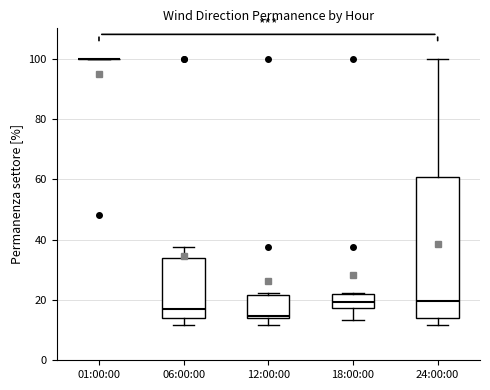

Reading left to right, read every box against the y-axis: the position of its median line, the range the box covers, and the ends of its whiskers. The values are not printed on the chart, so give them approximately, as read against the axis.

01:00:00: box collapsed to a line at 100, whiskers 100 to 100
06:00:00: median 16, box 14 to 34, whiskers 12 to 38
12:00:00: median 14 (just above the box's lower edge), box 14 to 22, whiskers 12 to 22 (just above the box's upper edge)
18:00:00: median 20, box 18 to 22, whiskers 14 to 22
24:00:00: median 20, box 14 to 60, whiskers 12 to 100